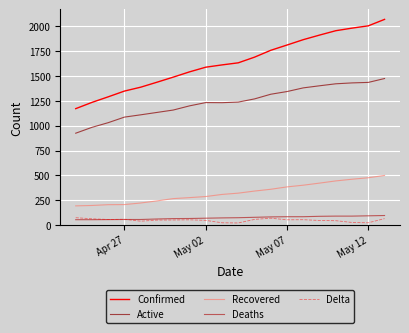

Which series has the widest spread of values?

Confirmed